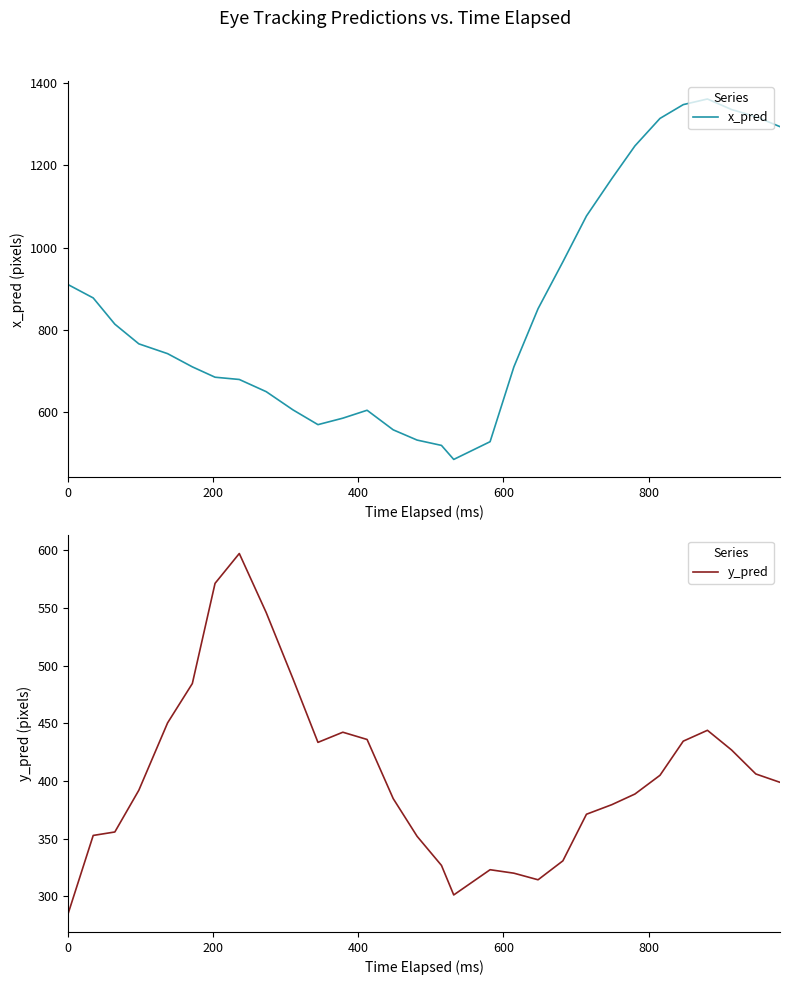

List the series in order of their peak value, lowest first.

y_pred, x_pred